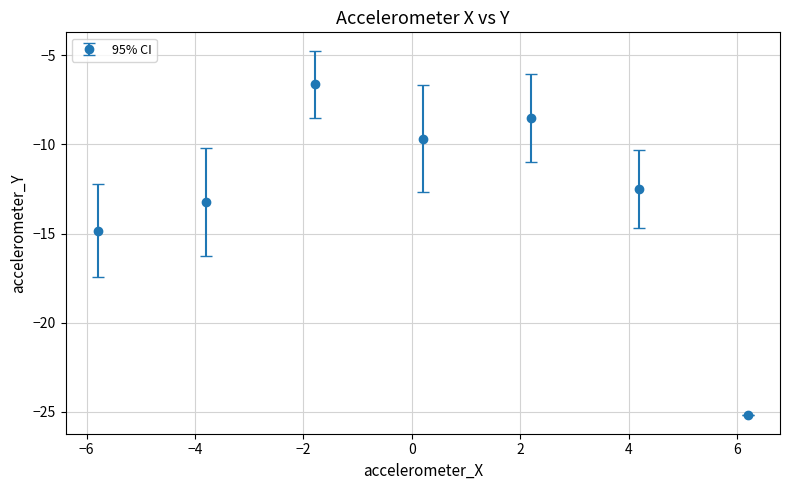

How many interior local valleys (lower than both neighbors) does the data have?

1